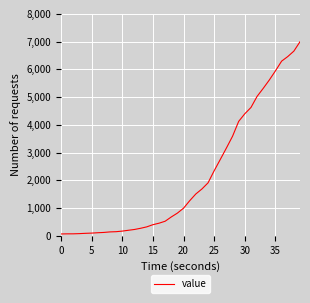

What is the sum of all values?

85677